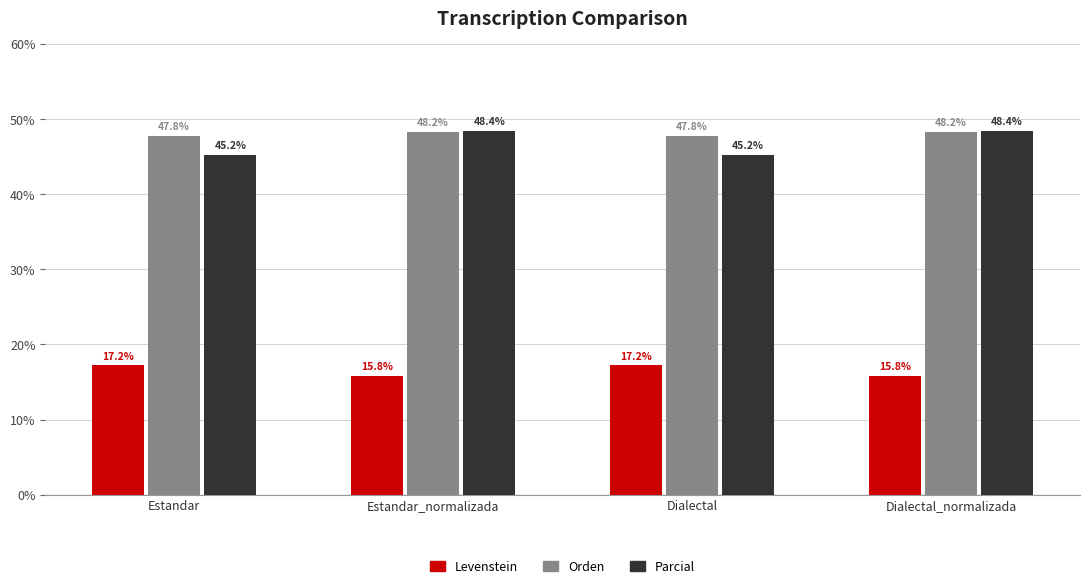

True or false: Orden has a value of 63.3 at Estandar.

False